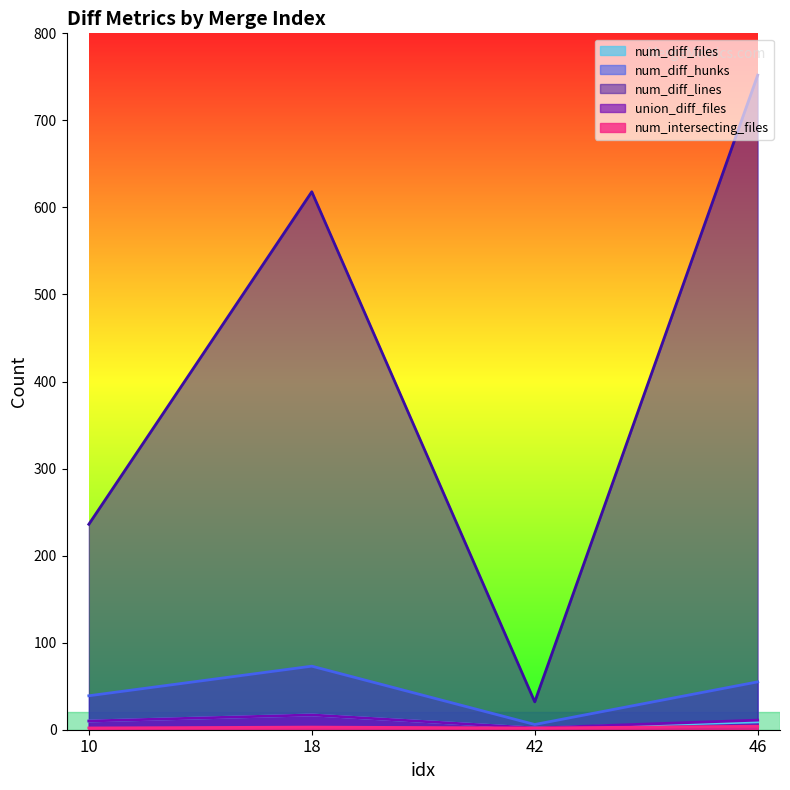

How many interior local peaks does the num_diff_lines series have?

1